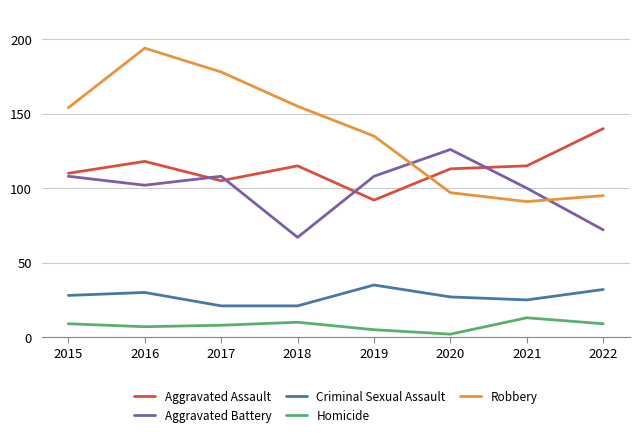

Reading left to right, list all the values displayed in this chart.

Aggravated Assault: 2015=110	2016=118	2017=105	2018=115	2019=92	2020=113	2021=115	2022=140
Aggravated Battery: 2015=108	2016=102	2017=108	2018=67	2019=108	2020=126	2021=100	2022=72
Criminal Sexual Assault: 2015=28	2016=30	2017=21	2018=21	2019=35	2020=27	2021=25	2022=32
Homicide: 2015=9	2016=7	2017=8	2018=10	2019=5	2020=2	2021=13	2022=9
Robbery: 2015=154	2016=194	2017=178	2018=155	2019=135	2020=97	2021=91	2022=95